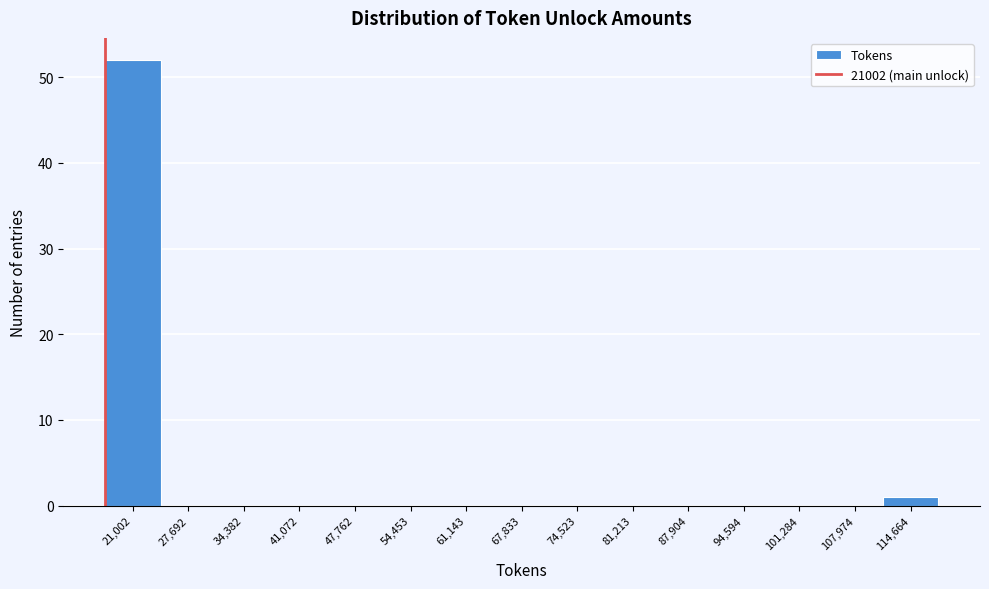

Reading left to right, transcribe all the data shown in this chart.

21,002=52	27,692=0	34,382=0	41,072=0	47,762=0	54,453=0	61,143=0	67,833=0	74,523=0	81,213=0	87,904=0	94,594=0	101,284=0	107,974=0	114,664=1